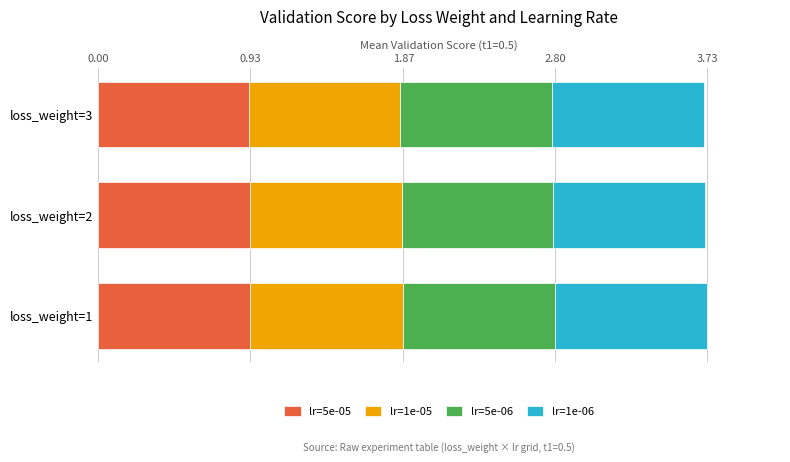

What is the sum of all lr=5e-05 values?

2.8